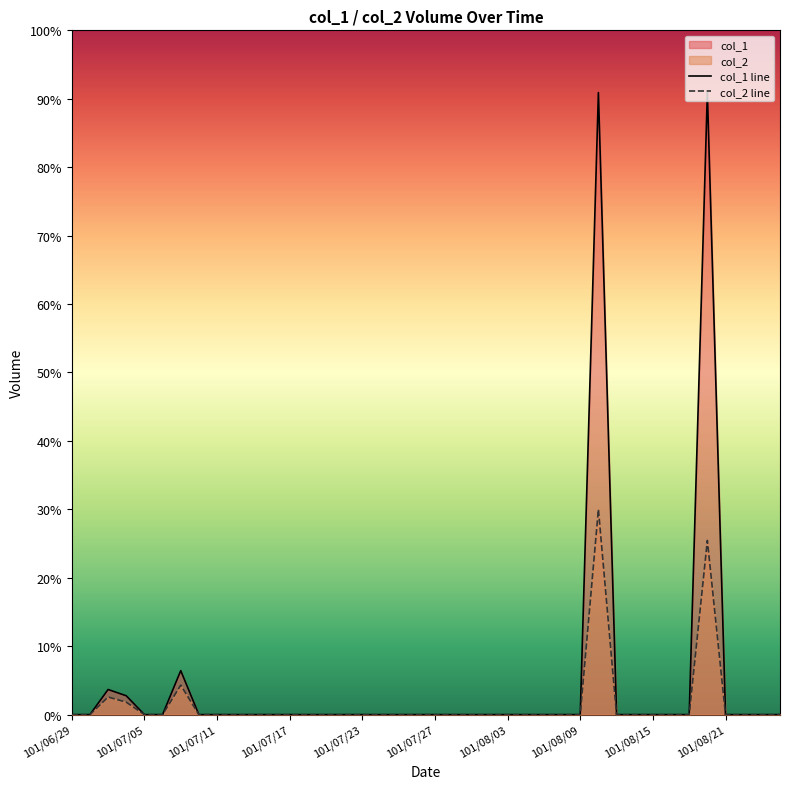

Which series has the largest total across all categories?

col_1 line